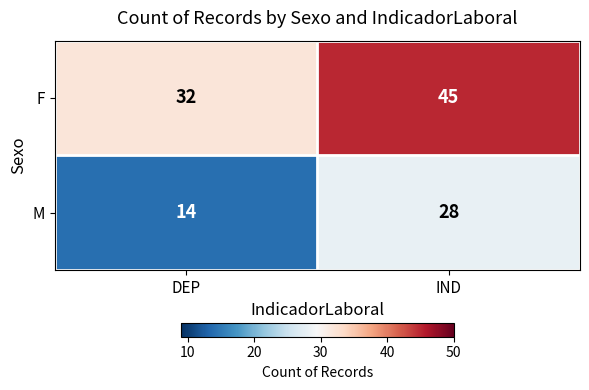

Which category has the lowest value across all series?

DEP